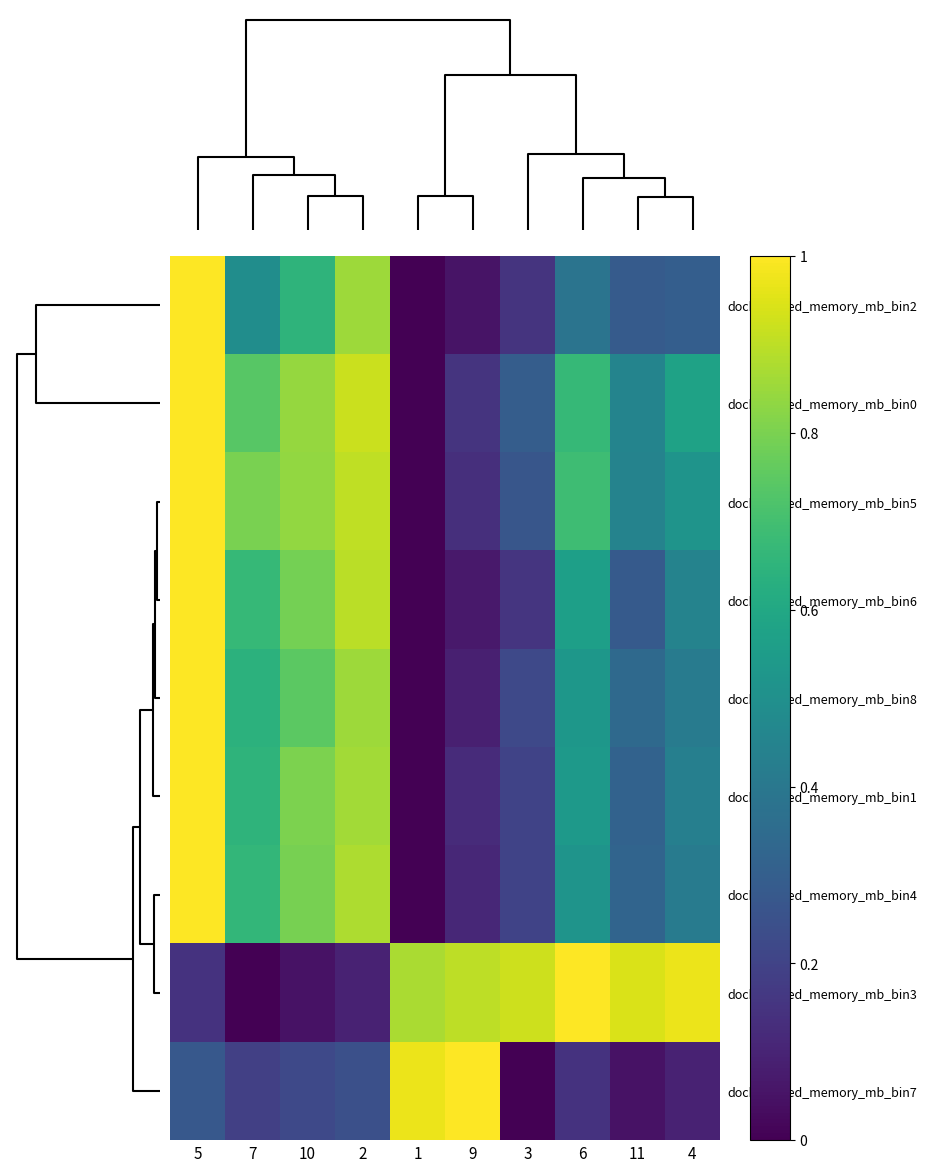

Reading left to right, transcribe all the data shown in this chart.

docker_used_memory_mb_bin2: 5=1.0	7=0.5	10=0.7	2=0.9	1=0.0	9=0.1	3=0.1	6=0.4	11=0.3	4=0.3
docker_used_memory_mb_bin0: 5=1.0	7=0.7	10=0.8	2=0.9	1=0.0	9=0.2	3=0.3	6=0.7	11=0.5	4=0.6
docker_used_memory_mb_bin5: 5=1.0	7=0.8	10=0.8	2=0.9	1=0.0	9=0.1	3=0.3	6=0.7	11=0.4	4=0.5
docker_used_memory_mb_bin6: 5=1.0	7=0.7	10=0.8	2=0.9	1=0.0	9=0.1	3=0.2	6=0.6	11=0.3	4=0.4
docker_used_memory_mb_bin8: 5=1.0	7=0.6	10=0.7	2=0.9	1=0.0	9=0.1	3=0.2	6=0.5	11=0.3	4=0.4
docker_used_memory_mb_bin1: 5=1.0	7=0.7	10=0.8	2=0.9	1=0.0	9=0.1	3=0.2	6=0.5	11=0.3	4=0.4
docker_used_memory_mb_bin4: 5=1.0	7=0.7	10=0.8	2=0.9	1=0.0	9=0.1	3=0.2	6=0.5	11=0.3	4=0.4
docker_used_memory_mb_bin3: 5=0.1	7=0.0	10=0.0	2=0.1	1=0.9	9=0.9	3=0.9	6=1.0	11=0.9	4=1.0
docker_used_memory_mb_bin7: 5=0.3	7=0.2	10=0.2	2=0.2	1=1.0	9=1.0	3=0.0	6=0.1	11=0.0	4=0.1